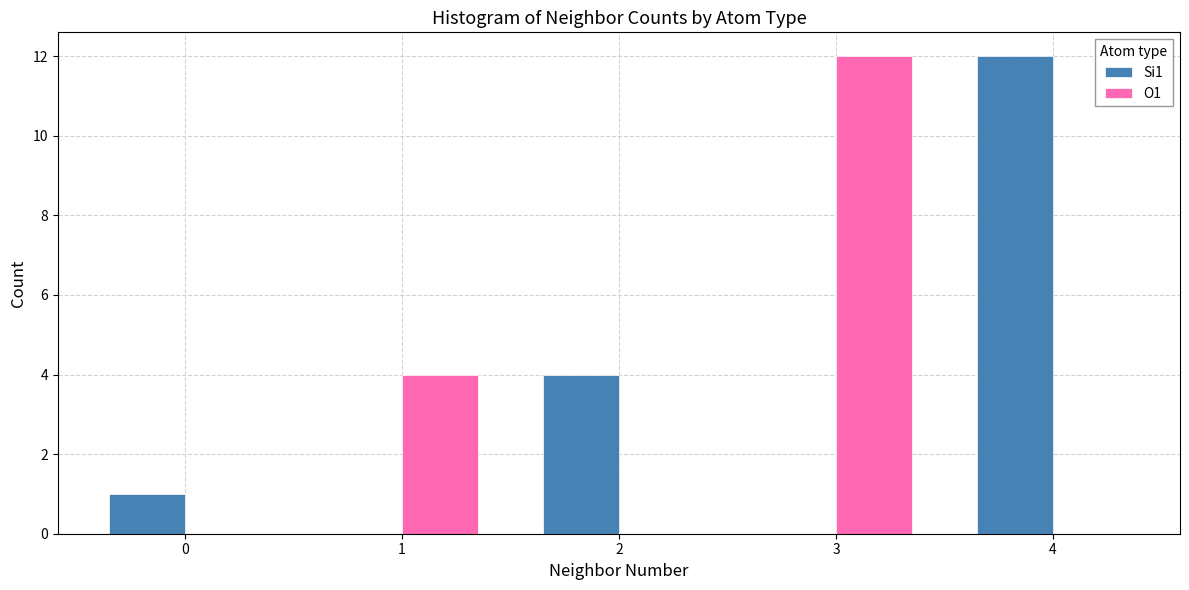

Reading right to left, list all the values displayed in this chart.

Si1: 4=12	3=0	2=4	1=0	0=1
O1: 4=0	3=12	2=0	1=4	0=0